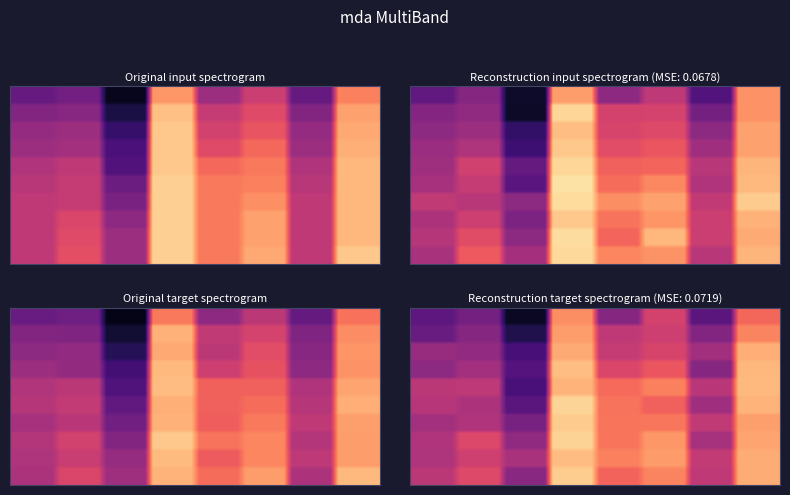

What is the difference between the highest and lowest values at 3?

0.6